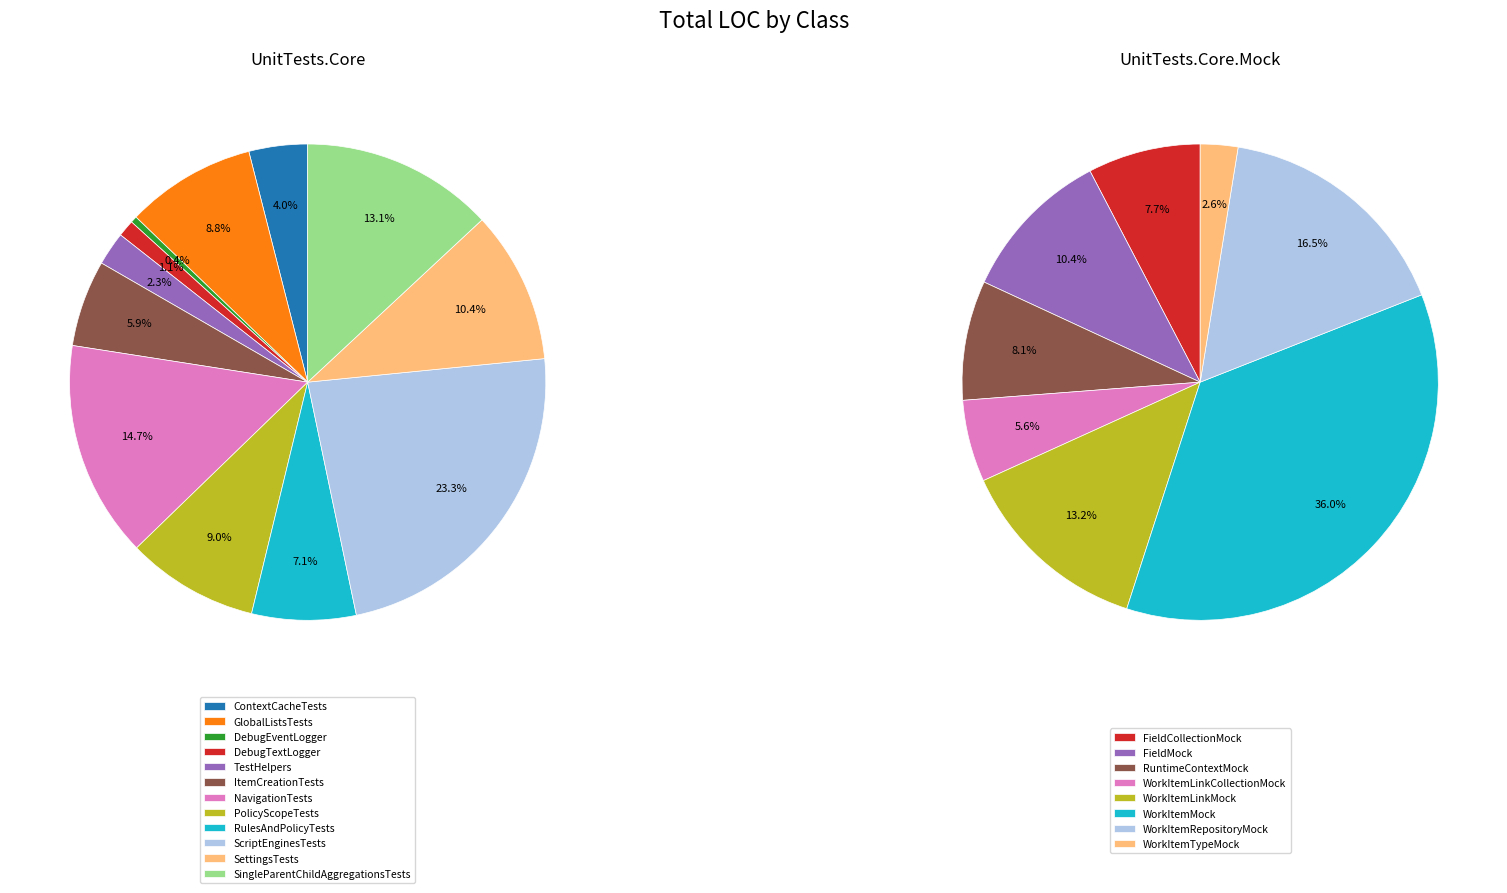

Count the number of slices in the pie.

20